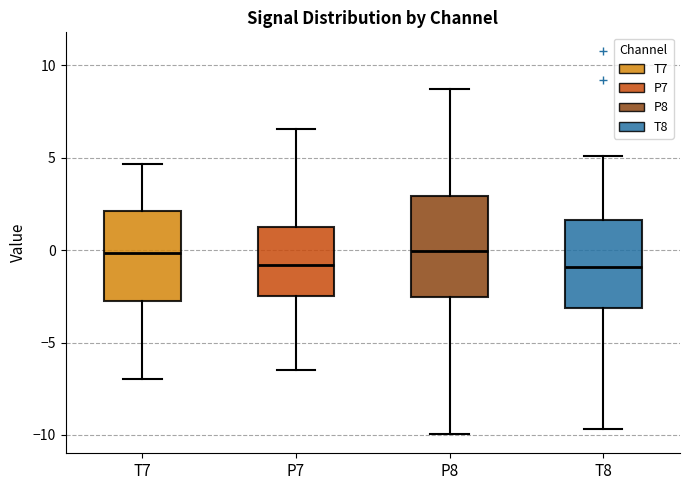

Comparing the boxes themselves (not the whiskers), which one is the tallest?

P8